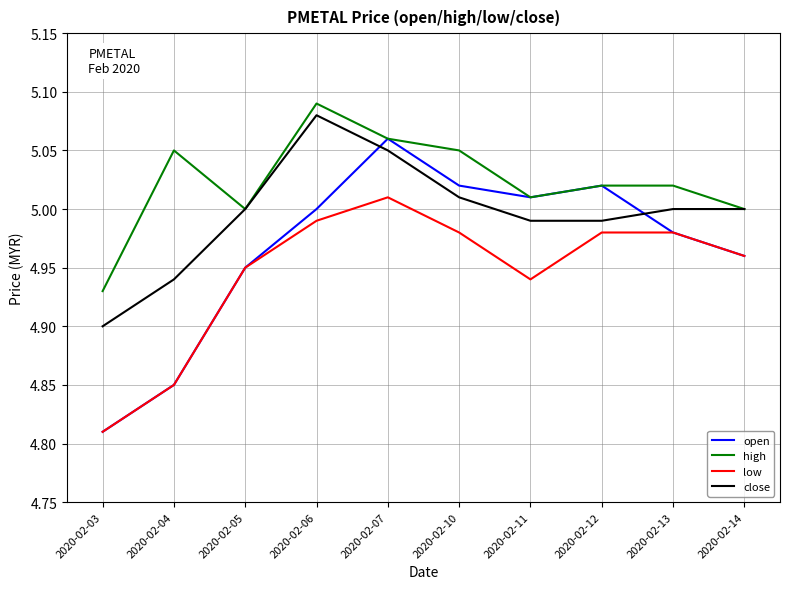

At which label is close closest to 4?

2020-02-03